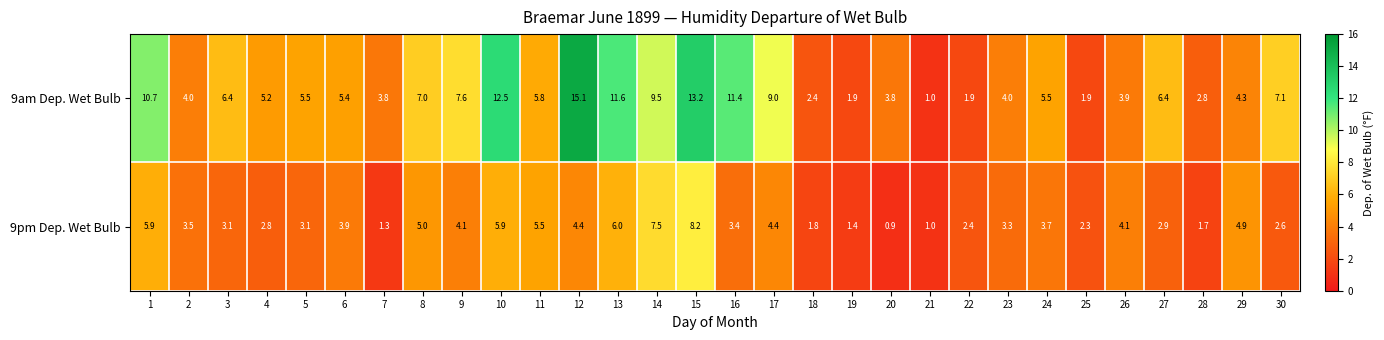

Which series has the widest spread of values?

9am Dep. Wet Bulb